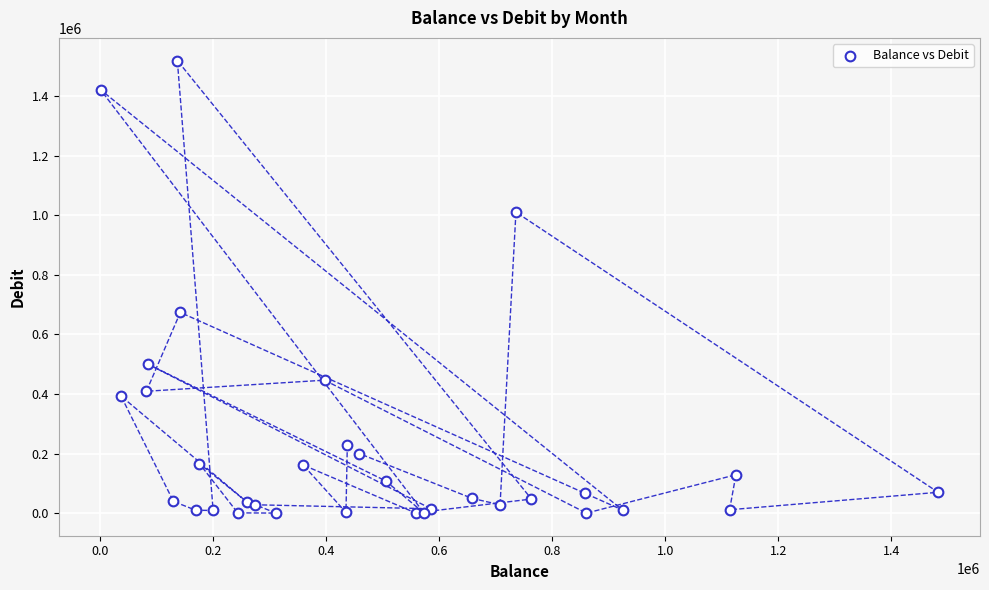

What Y value in the scatter plot is closest to 759997?

673842.0